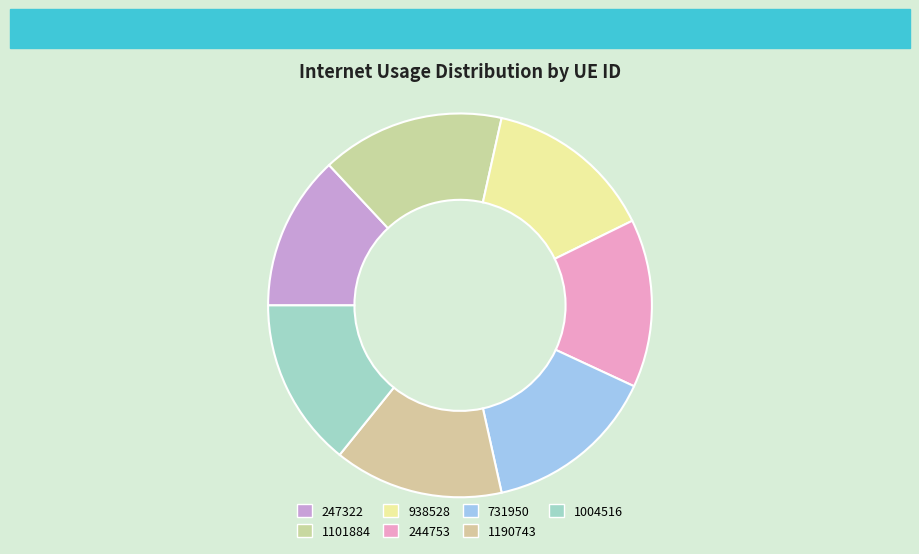

How many segments does this pie chart have?

7